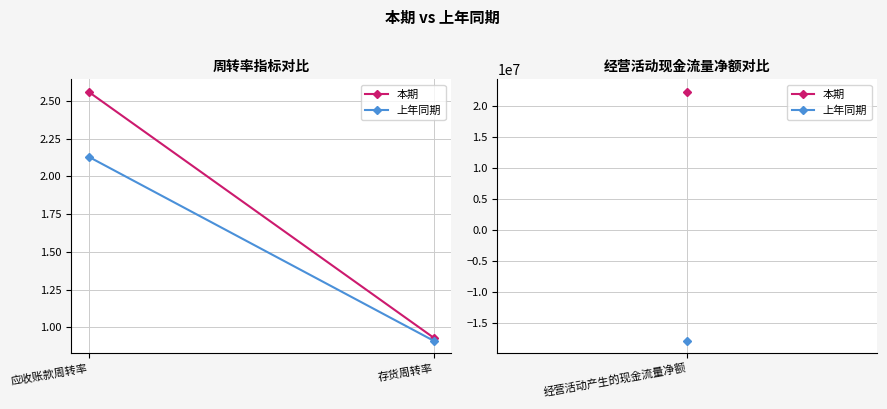

Which category has the lowest value across all series?

存货周转率